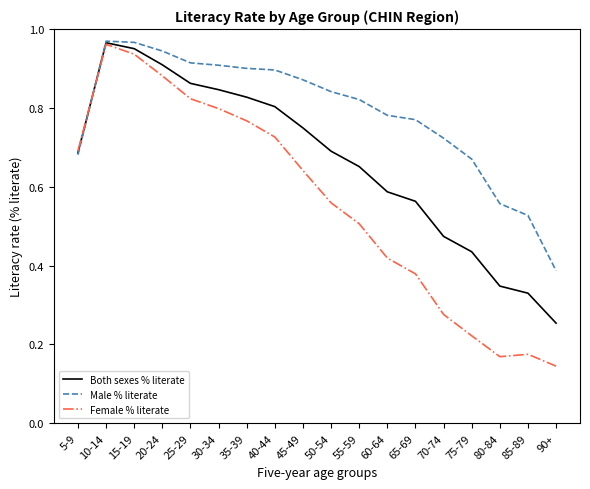

Where is Male % literate nearest to the value 0?

90+